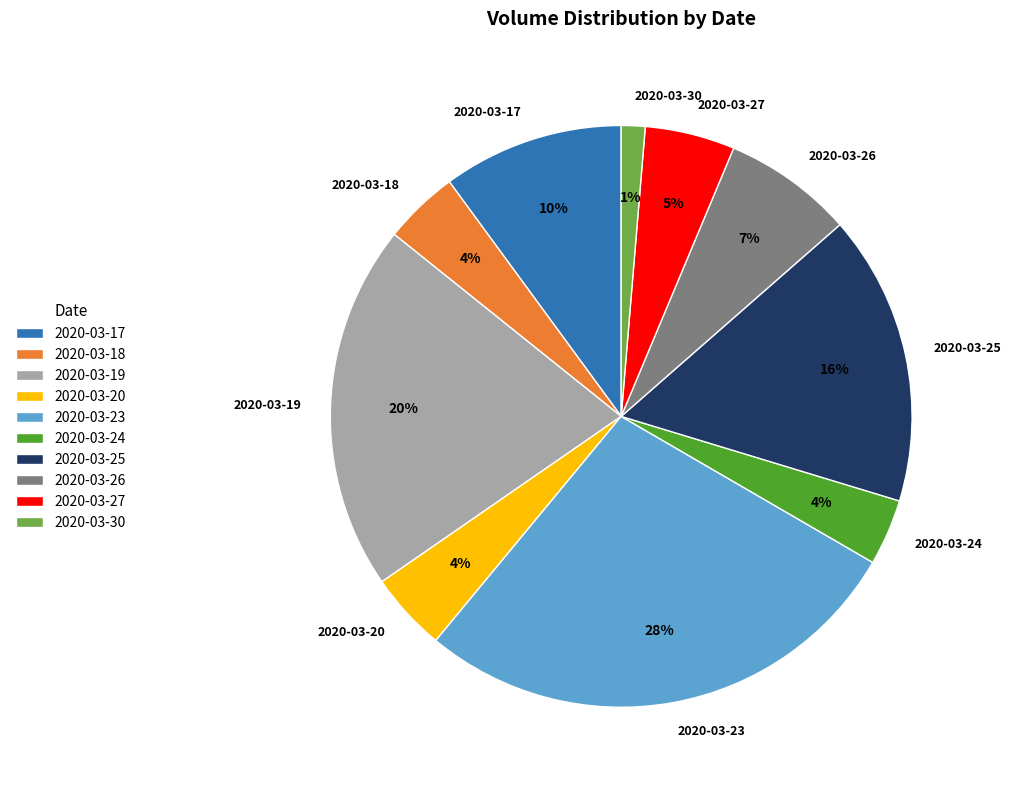

Is it true that 2020-03-23 is 28% of the pie?

True